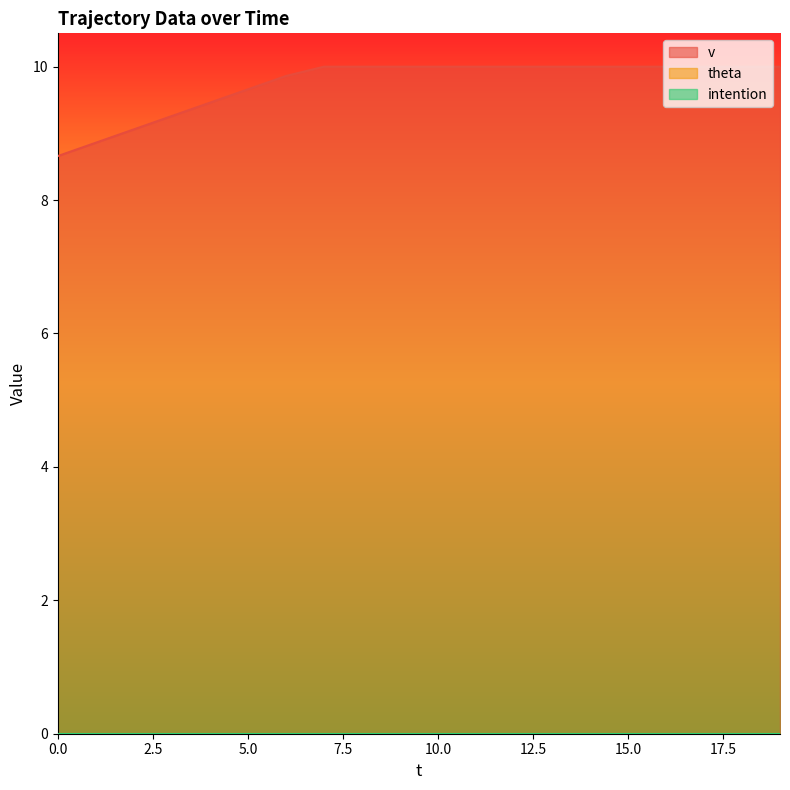

Rank the series by their maximum value, from lowest to highest.

theta, intention, v